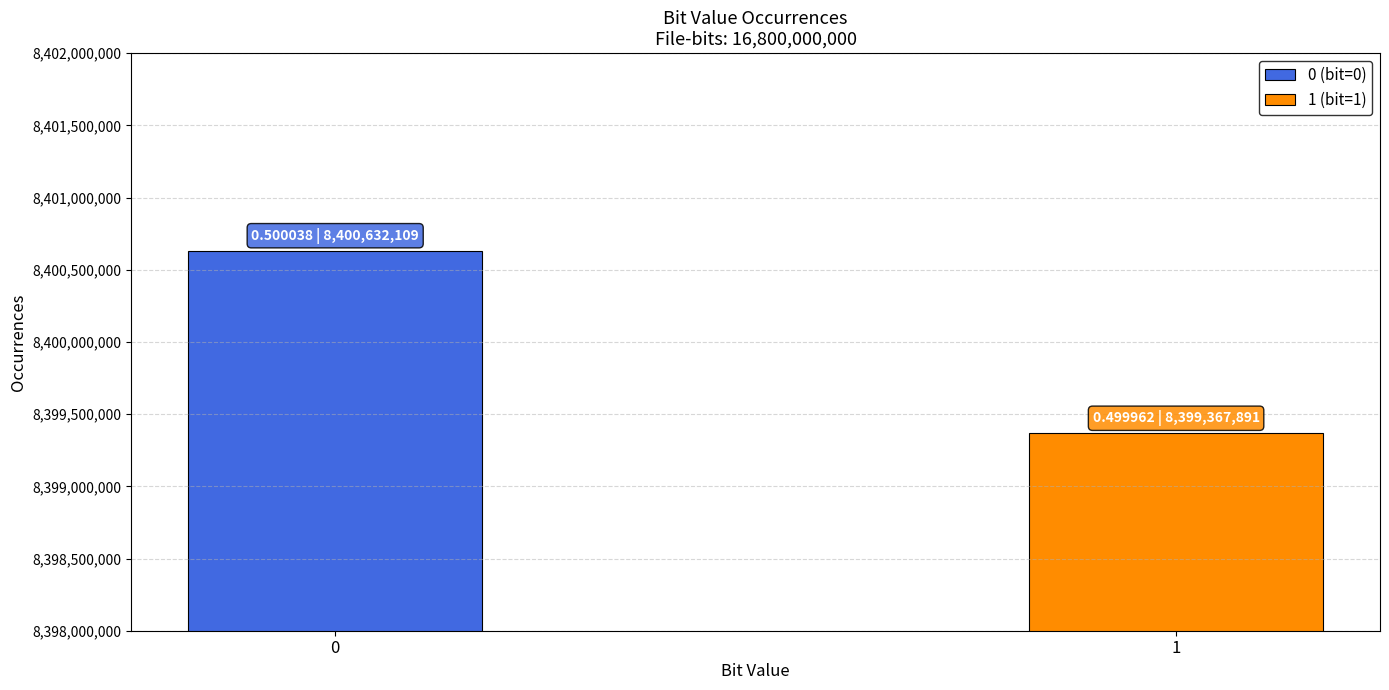

Reading left to right, extract all data points from this chart.

0=8400632109	1=8399367891